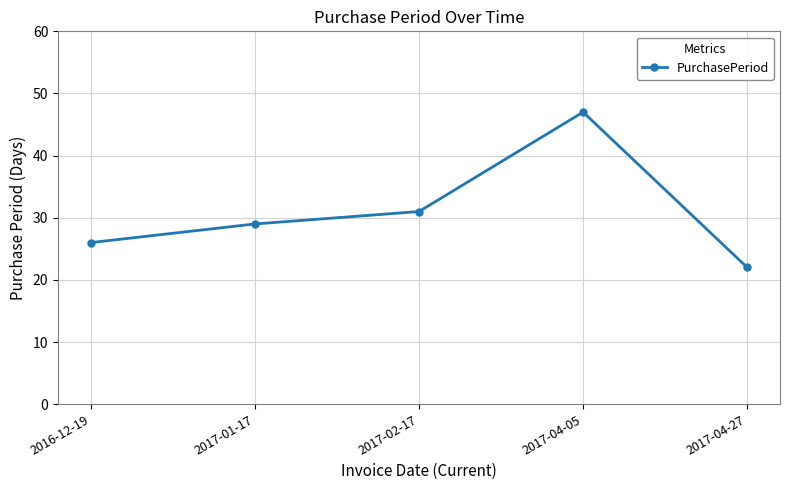

What is the greatest value displayed?

47